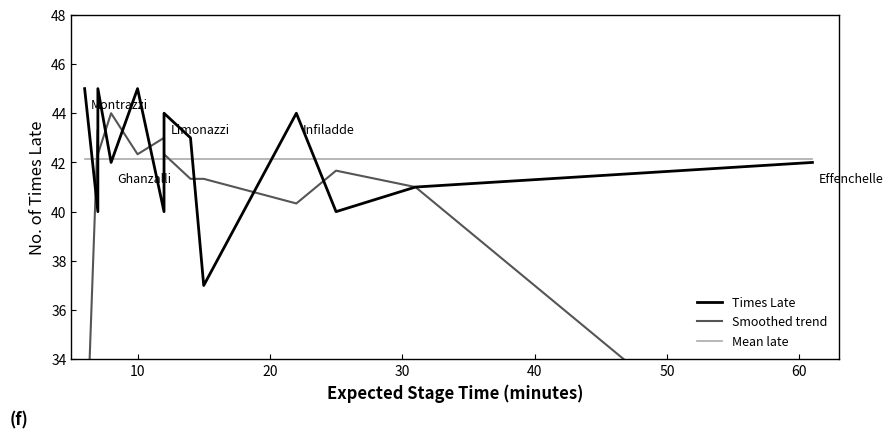

Reading right to left, what are all the values shown in this chart?

Times Late: 42.0	41.0	40.0	44.0	37.0	43.0	44.0	40.0	45.0	42.0	45.0	40.0	45.0
Smoothed trend: 27.7	41.0	41.7	40.3	41.3	41.3	42.3	43.0	42.3	44.0	42.3	43.3	28.3
Mean late: 42.2	42.2	42.2	42.2	42.2	42.2	42.2	42.2	42.2	42.2	42.2	42.2	42.2